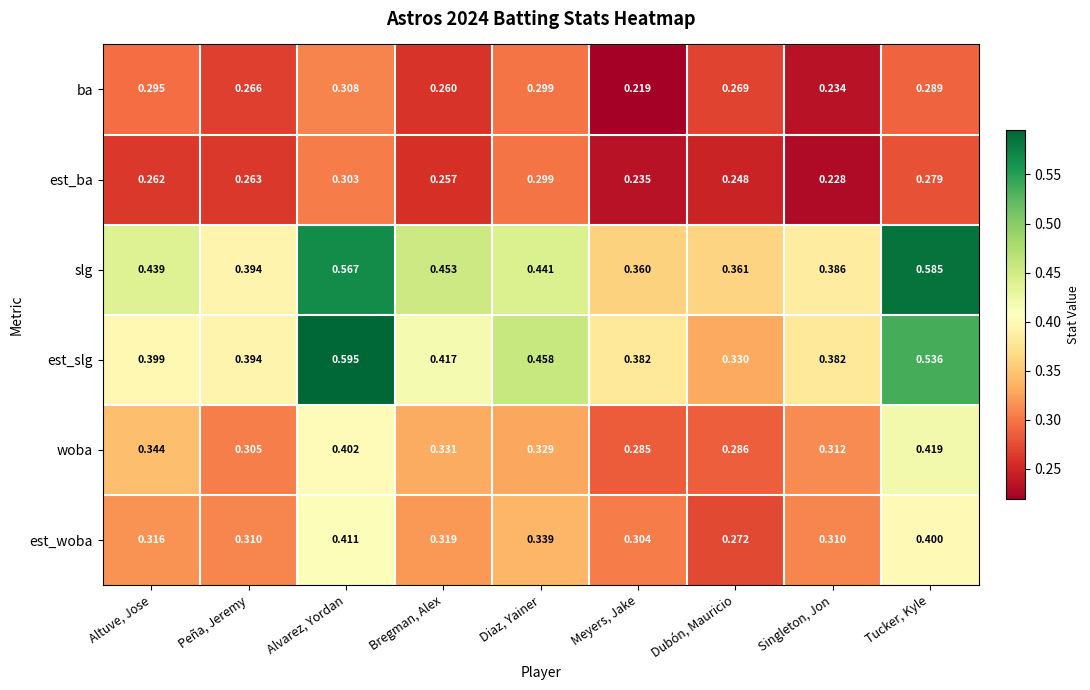

Between Alvarez, Yordan and Singleton, Jon, which series saw the biggest shift?

est_slg